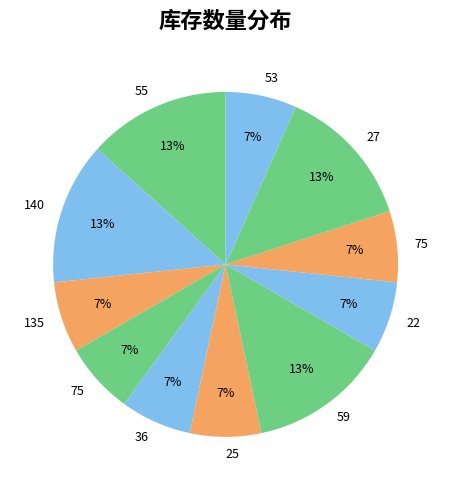

Rank the categories by value from lowest to highest.

135, 75, 36, 25, 22, 75, 53, 55, 140, 59, 27